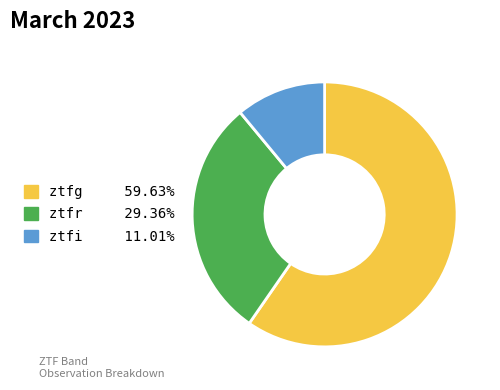

Approximately how many times larger is the value at ztfr compared to ztfi?

2.7